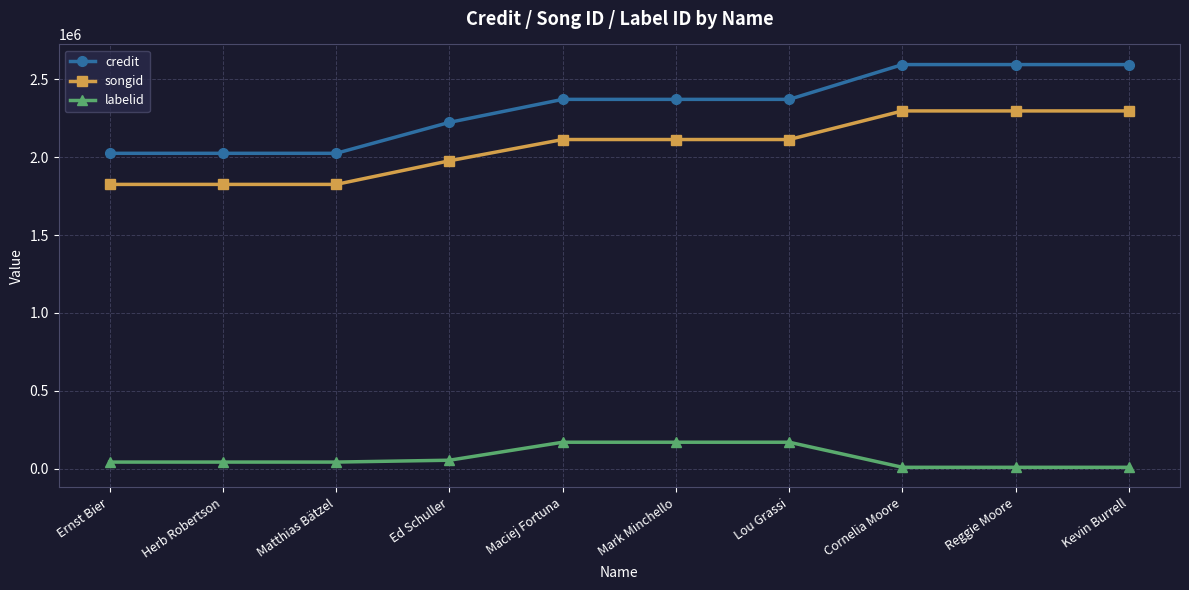

What is the highest value of the songid series?

2296917